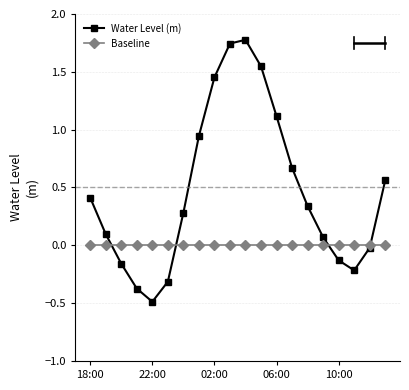

What is the value of the Water Level (m) point at the 5th from the left?

-0.5